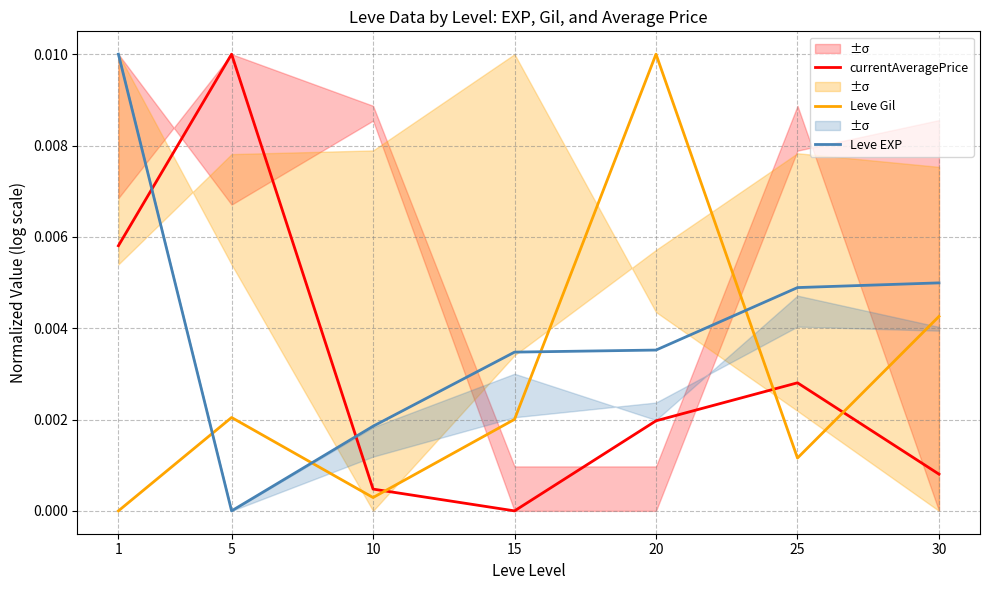

True or false: Leve Gil has more than 2 points higher than both neighbors.

False